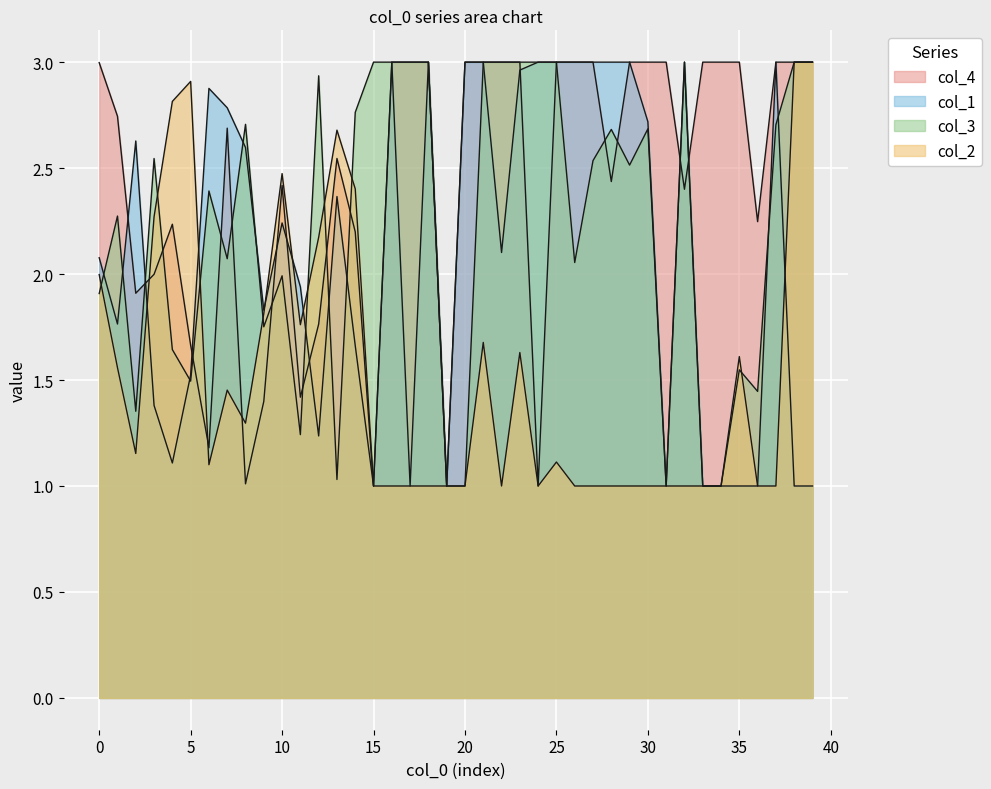

Between 1 and 4, which series saw the biggest shift?

col_2